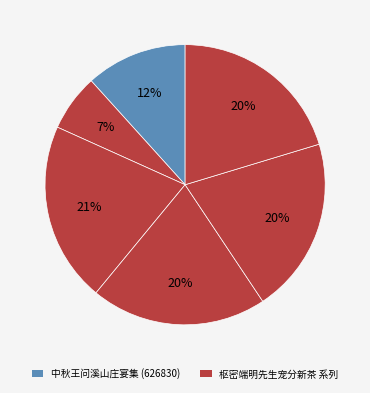

How many slices are in this pie chart?

6